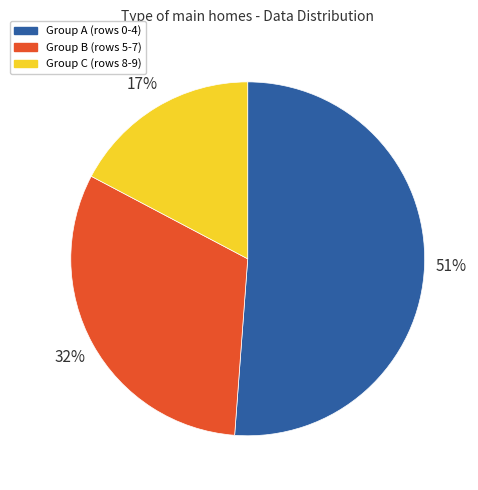

Is there any slice that represents more than half of the pie?

Yes